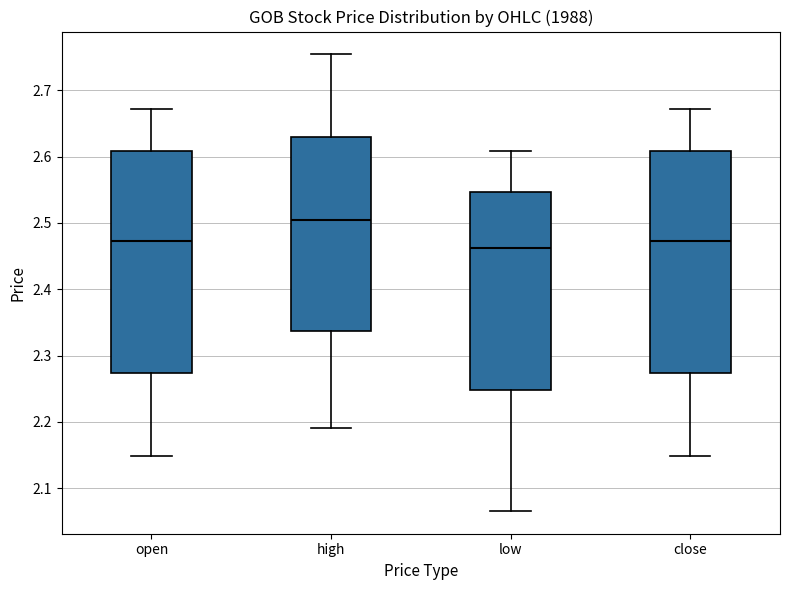

Which box has the highest median line?

high